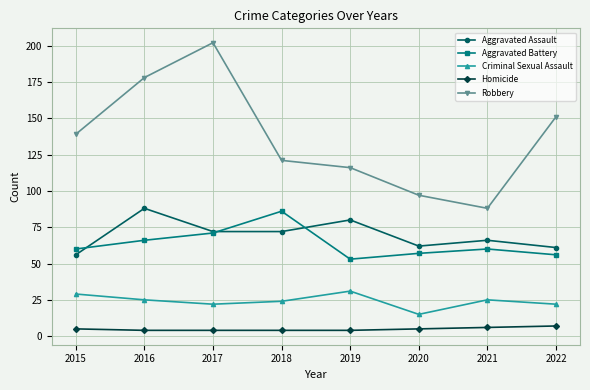

The Homicide series shows 6 at 2021. True or false?

True